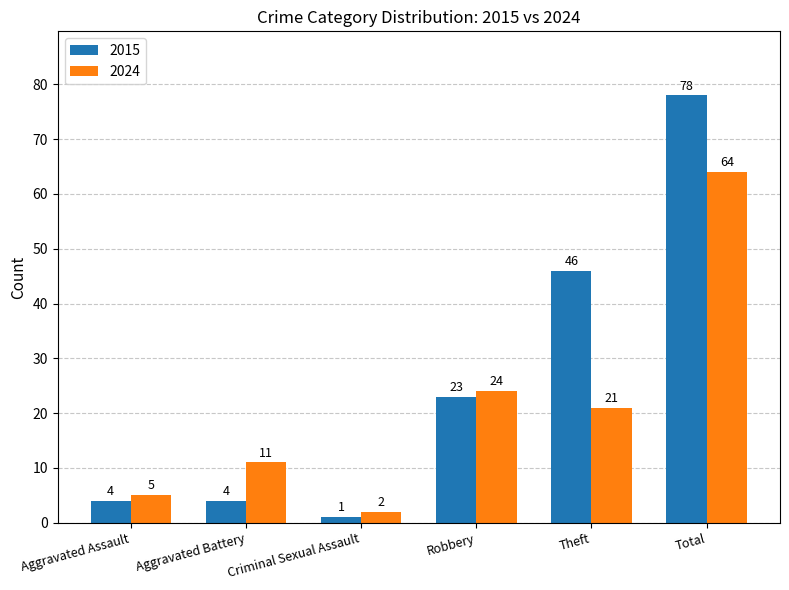

Rank the series at Theft from lowest to highest value.

2024, 2015